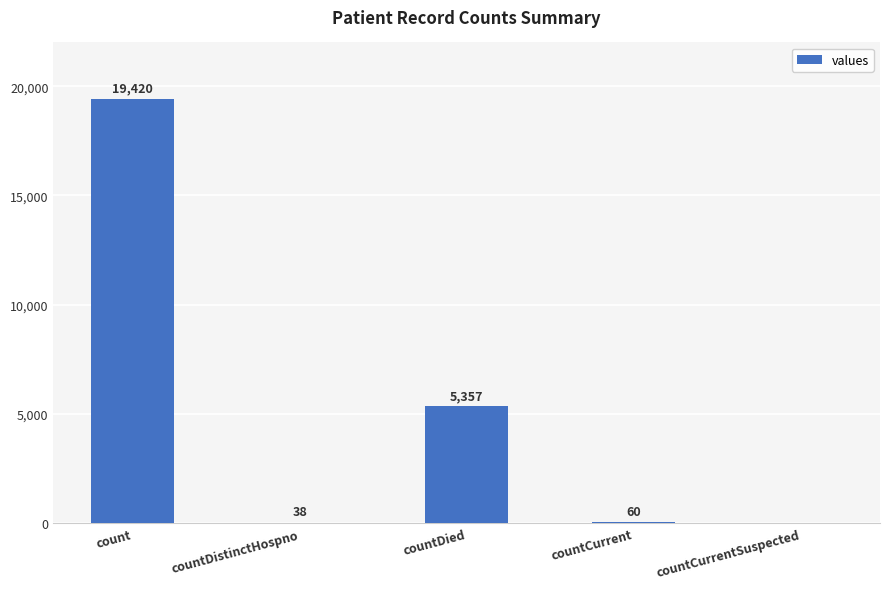

Which category has the highest value across all series?

count